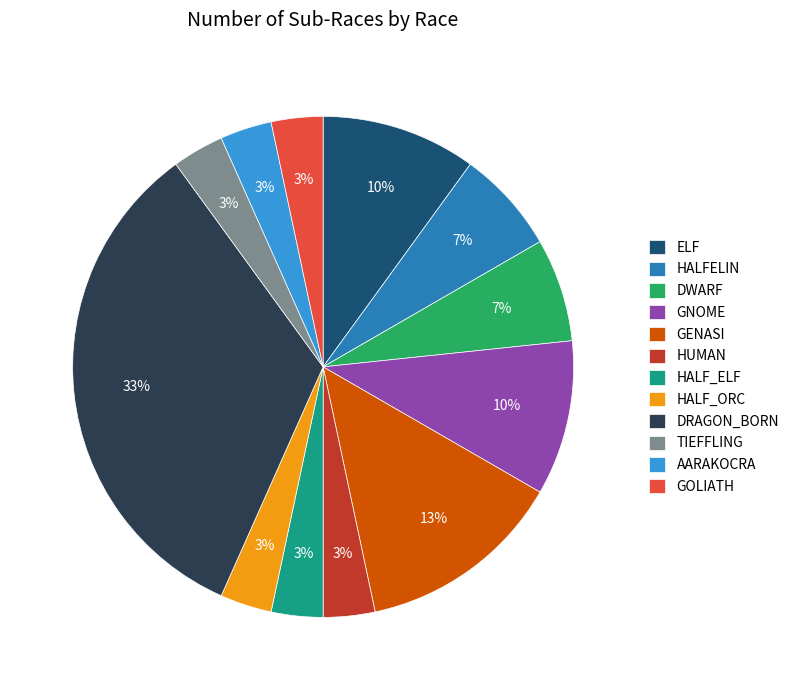

How many segments does this pie chart have?

12